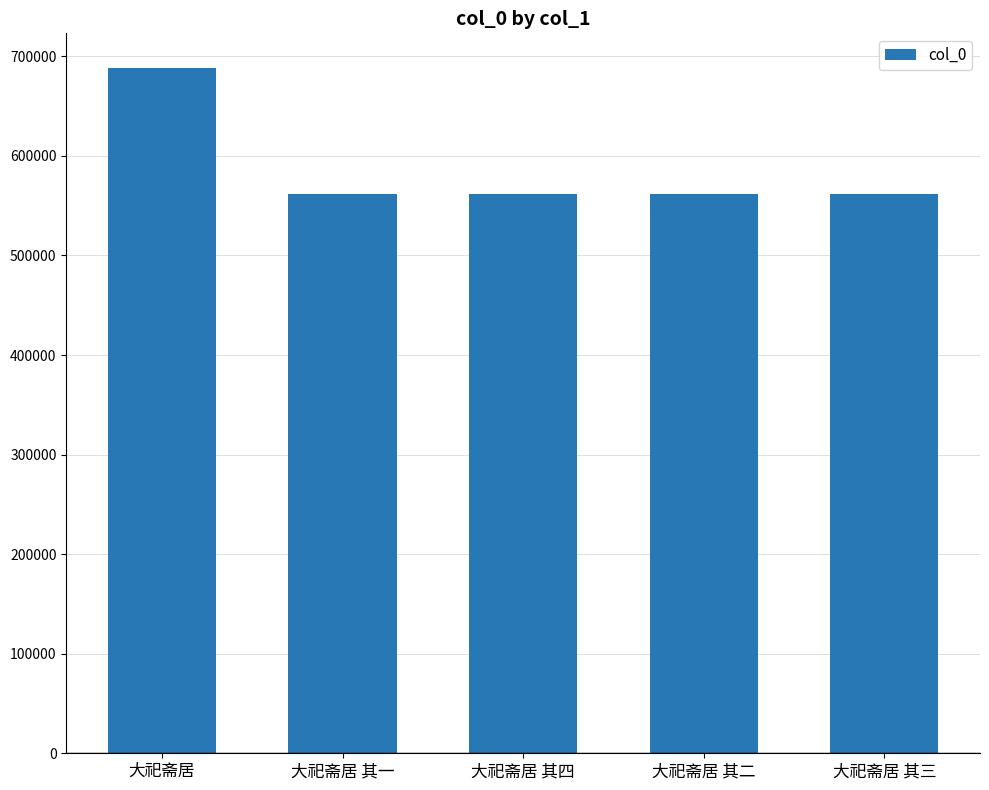

At which label does the data first exceed 561367?

大祀斋居